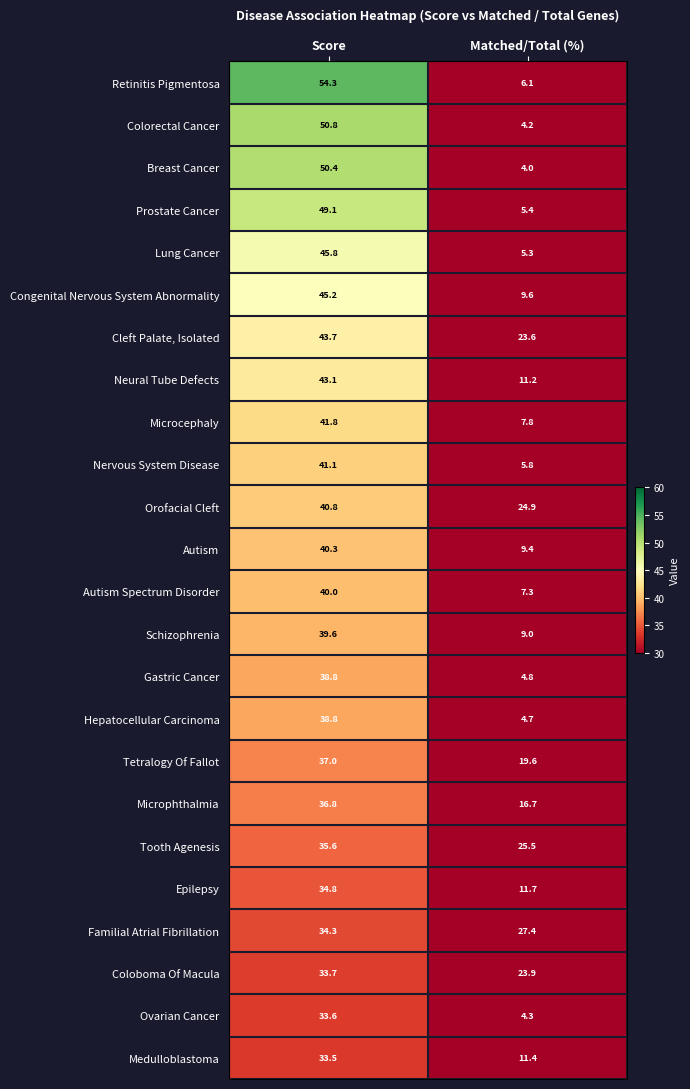

What is the maximum value for Familial Atrial Fibrillation?

34.3